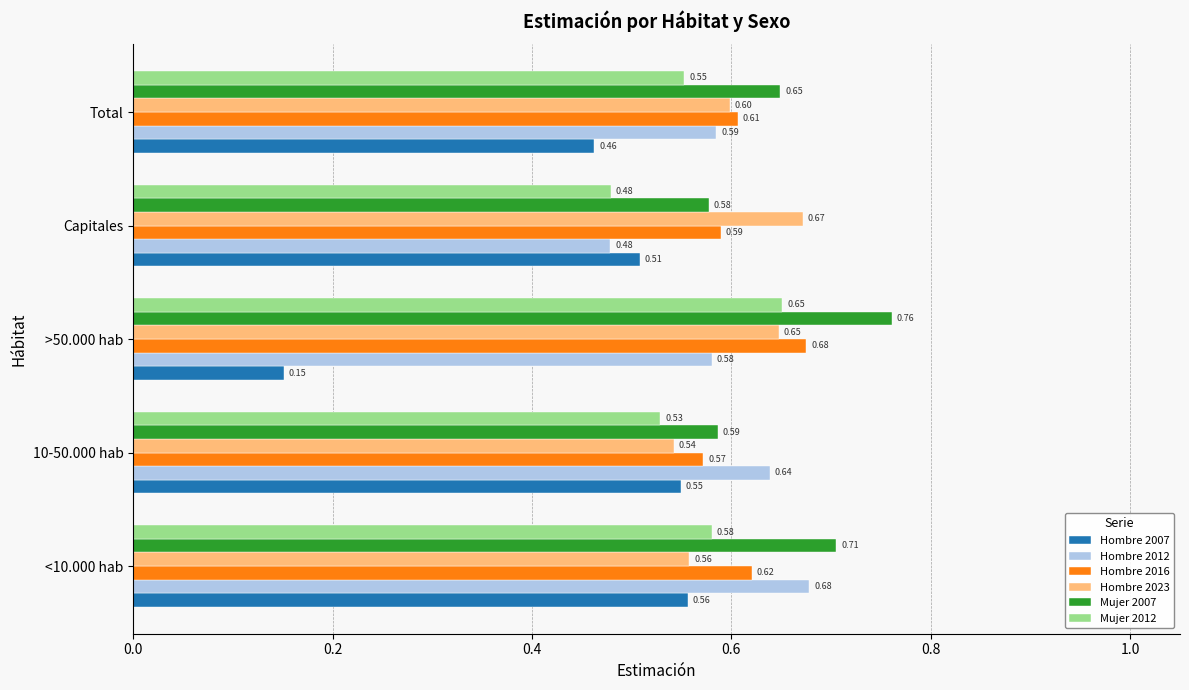

Is the value of Hombre 2007 at 10-50.000 hab greater than the value of Hombre 2016 at Capitales?

No